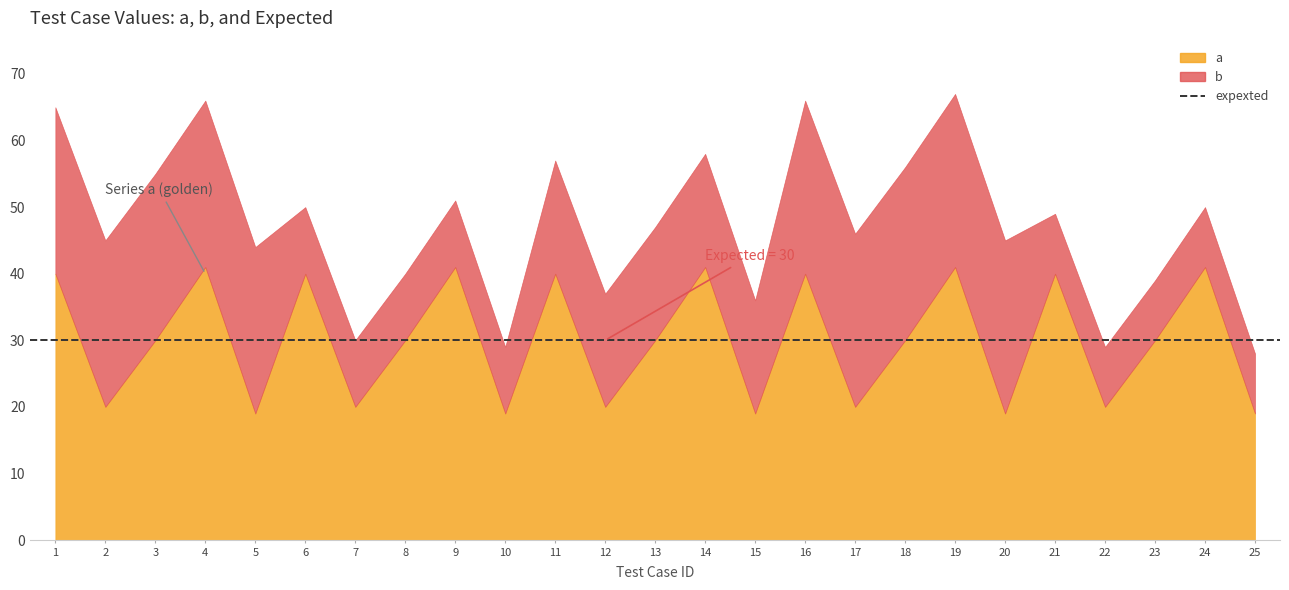

How many lines are shown in the chart?

3